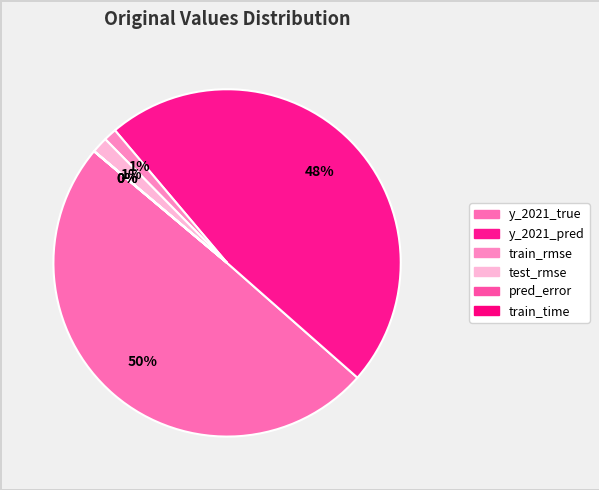

To the nearest percent, what is the difference between the pred_error and y_2021_true slice percentages?

50%